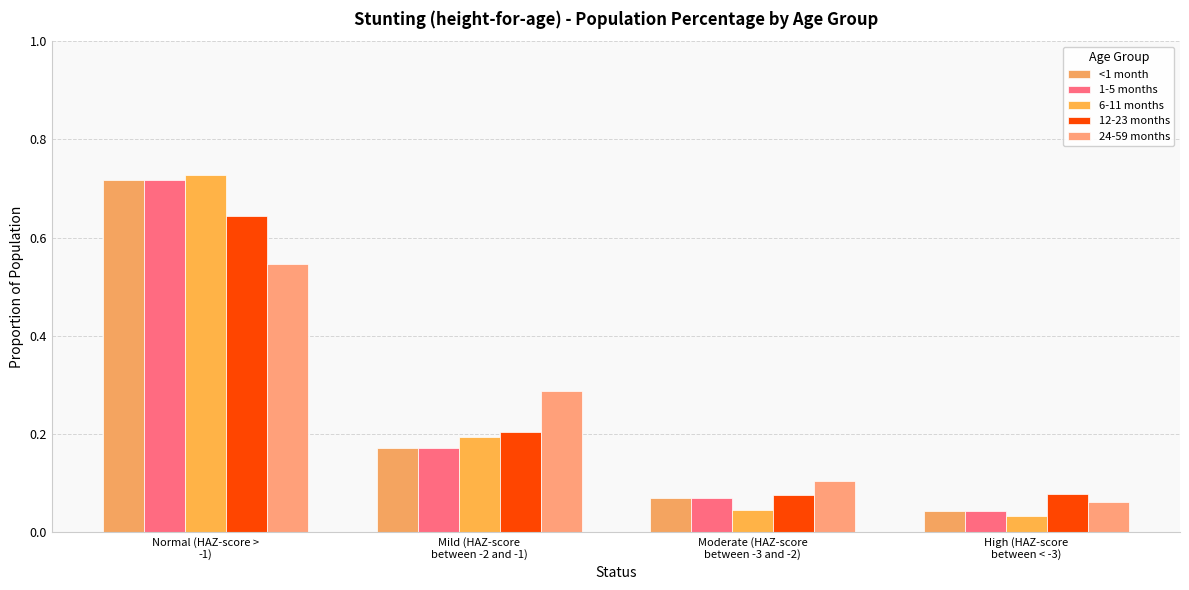

Is the value of 12-23 months at Normal (HAZ-score >
-1) greater than the value of 6-11 months at High (HAZ-score
between < -3)?

Yes